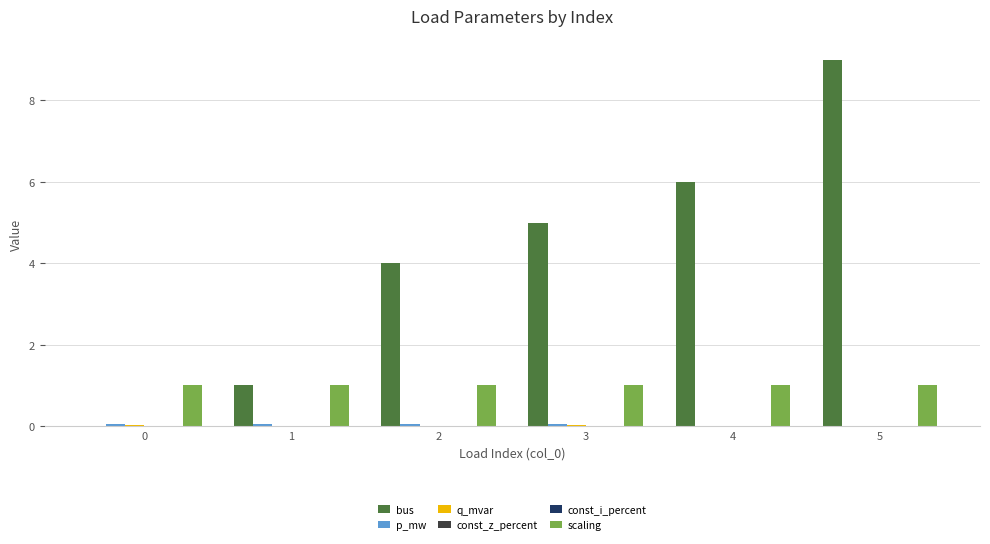

Reading left to right, what are all the values shown in this chart?

bus: 0=0.0	1=1.0	2=4.0	3=5.0	4=6.0	5=9.0
p_mw: 0=0.1	1=0.0	2=0.0	3=0.1	4=0.0	5=0.0
q_mvar: 0=0.0	1=0.0	2=0.0	3=0.0	4=0.0	5=0.0
const_z_percent: 0=0.0	1=0.0	2=0.0	3=0.0	4=0.0	5=0.0
const_i_percent: 0=0.0	1=0.0	2=0.0	3=0.0	4=0.0	5=0.0
scaling: 0=1.0	1=1.0	2=1.0	3=1.0	4=1.0	5=1.0